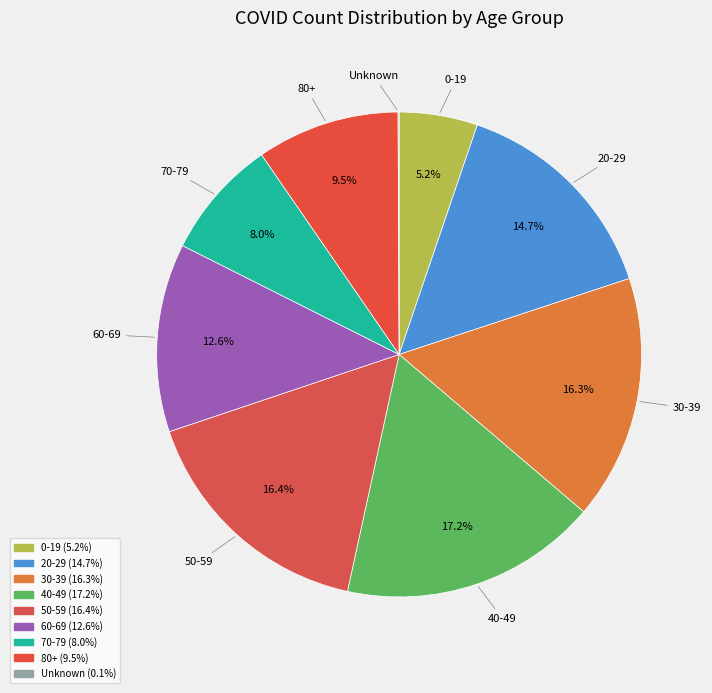

What percentage is NOT represented by 0-19?

94.8%